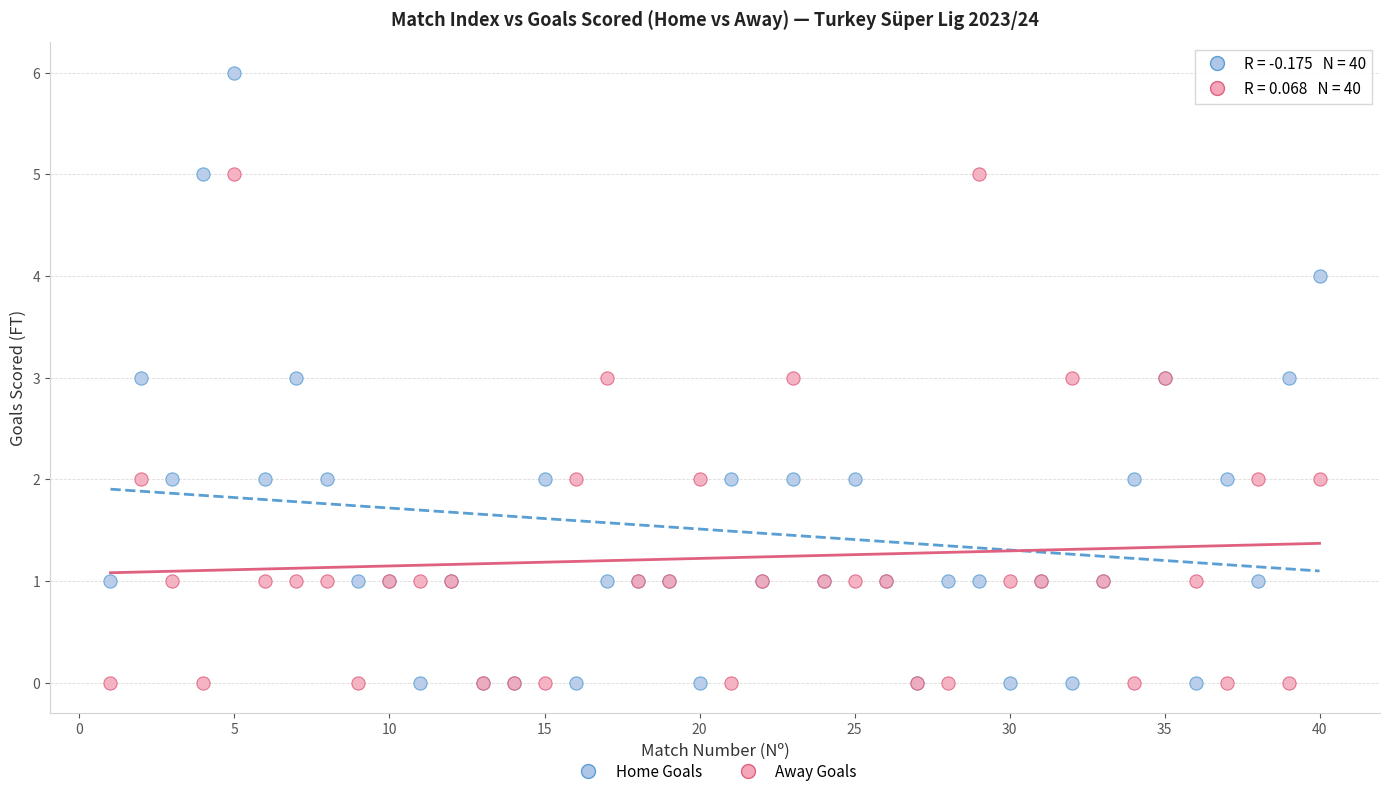

What is the X range (max minus min) for the scatter plot?

39